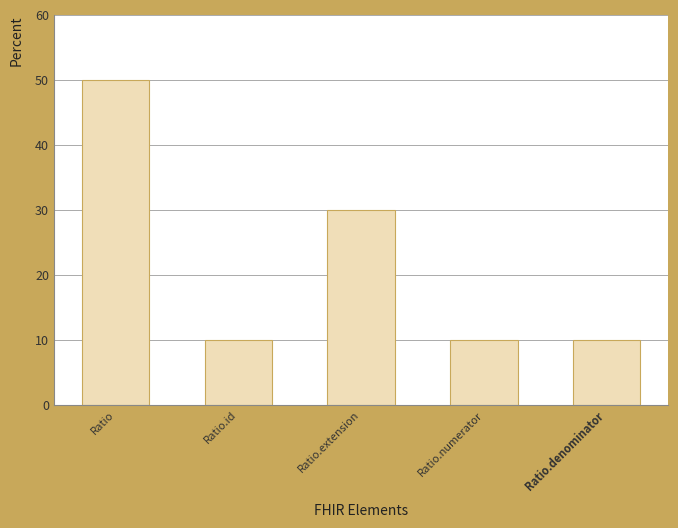

The value at Ratio.extension is 30. True or false?

True